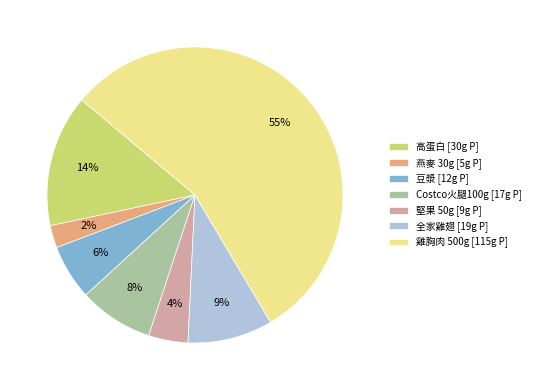

Which category has the biggest portion of the pie?

雞胸肉 500g